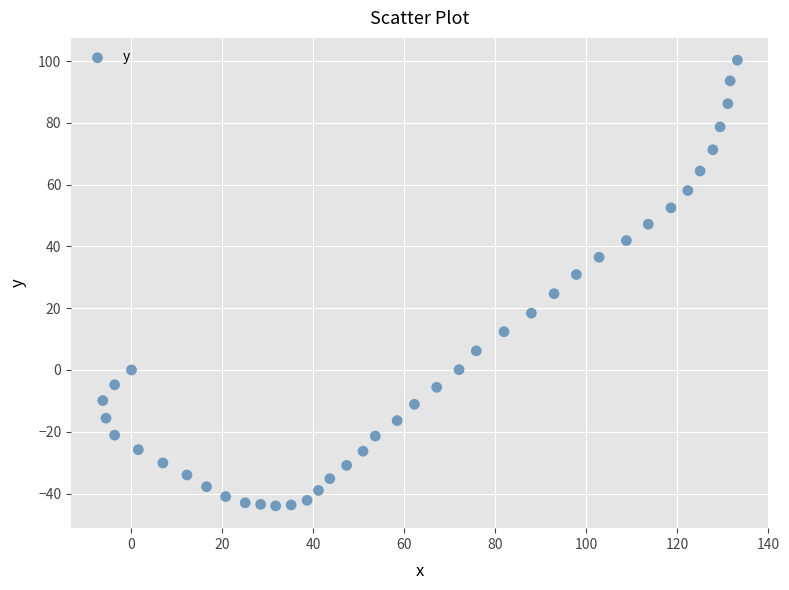

What is the range of Y values (max minus min)?

144.3